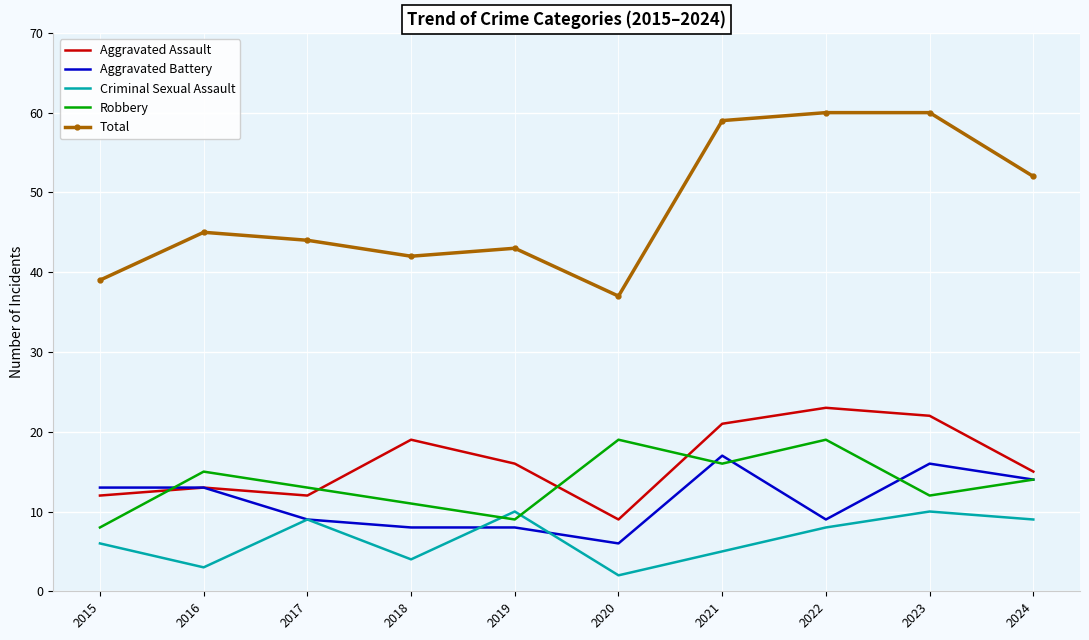

True or false: Aggravated Assault and Total intersect in this chart.

False